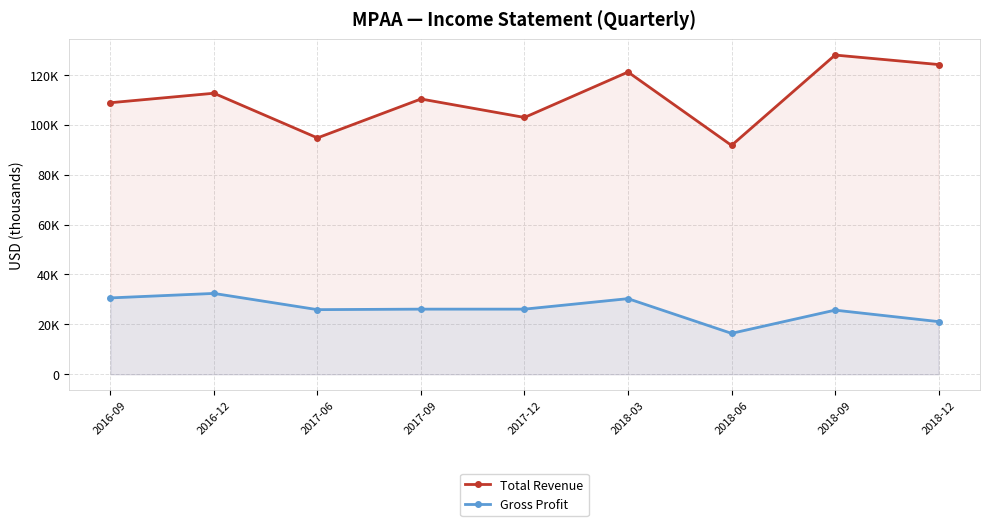

True or false: Total Revenue and Gross Profit cross at least once.

False